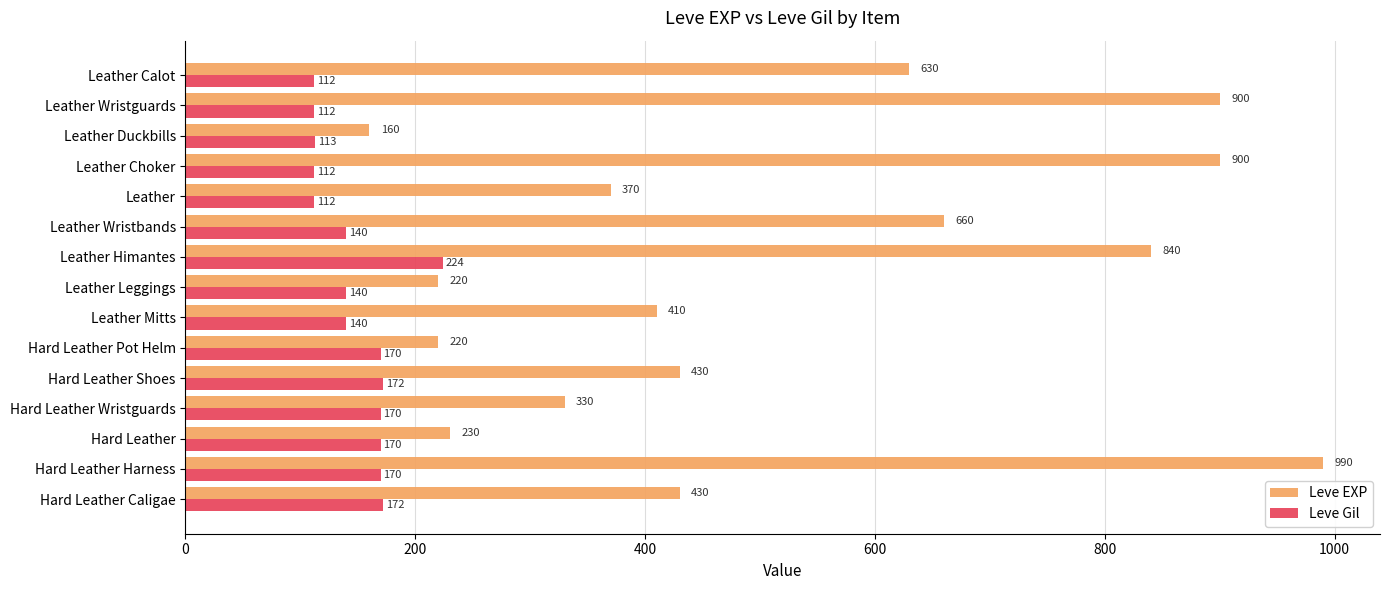

Which series has the largest total across all categories?

Leve EXP